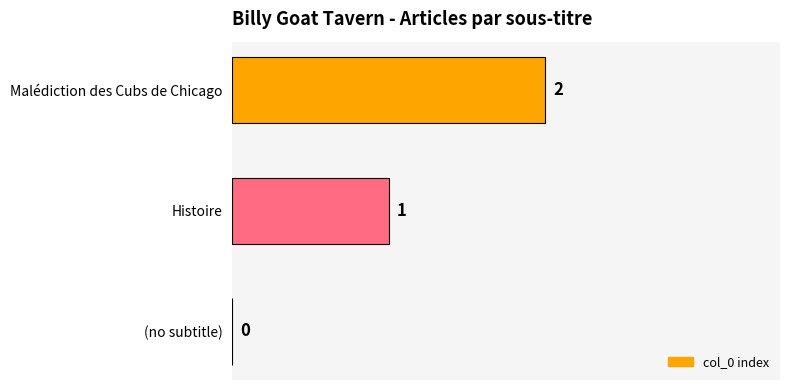

What is the change in value from (no subtitle) to Histoire?

+1